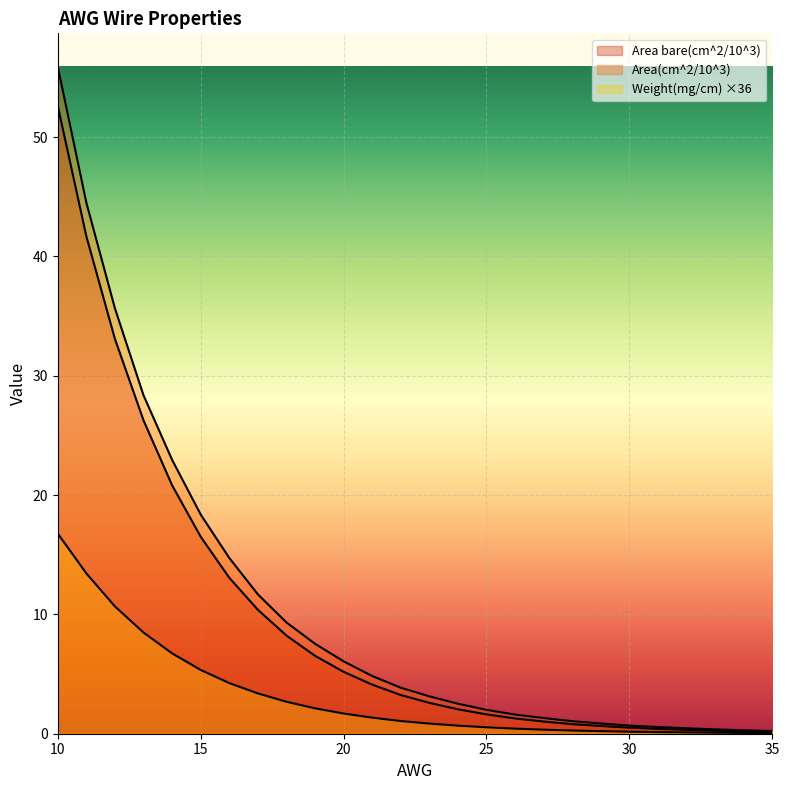

True or false: Area bare(cm^2/10^3) and Area(cm^2/10^3) intersect in this chart.

False